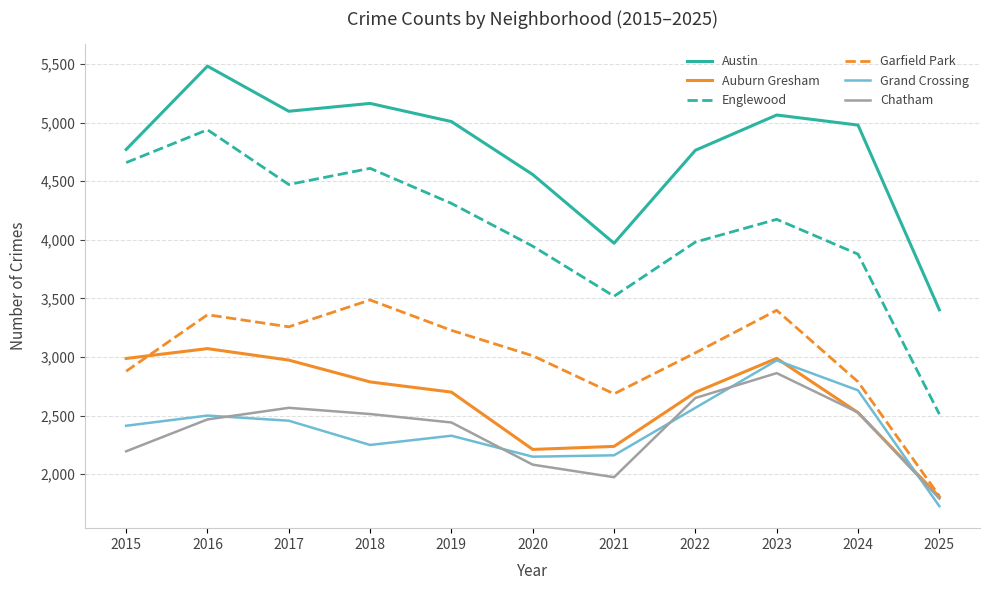

Which series has the widest spread of values?

Englewood